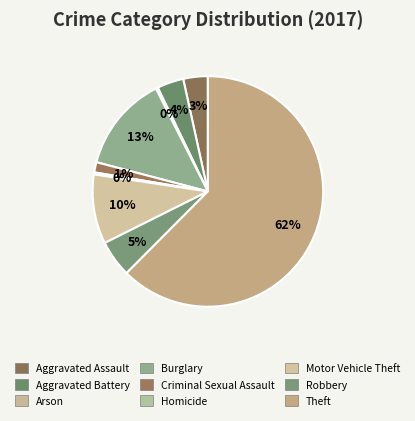

Which slice is the largest?

Theft